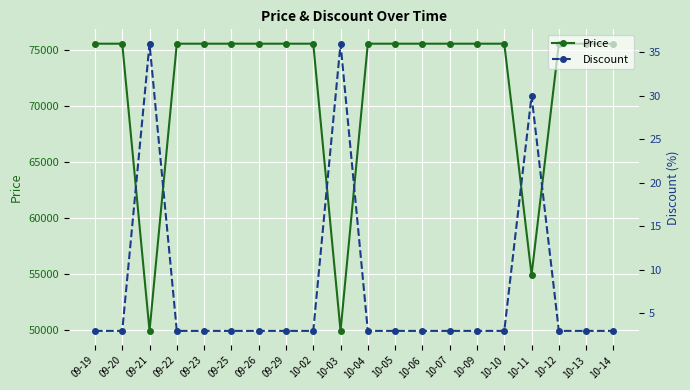

What is the label of the 13th point from the left?

10-06